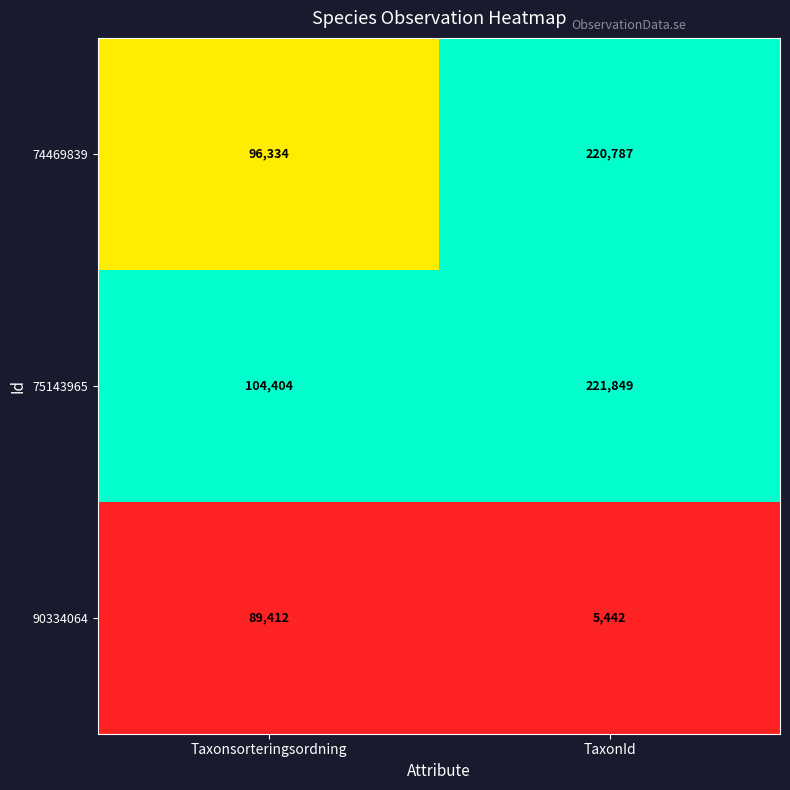

Which series changed the most between Taxonsorteringsordning and TaxonId?

74469839